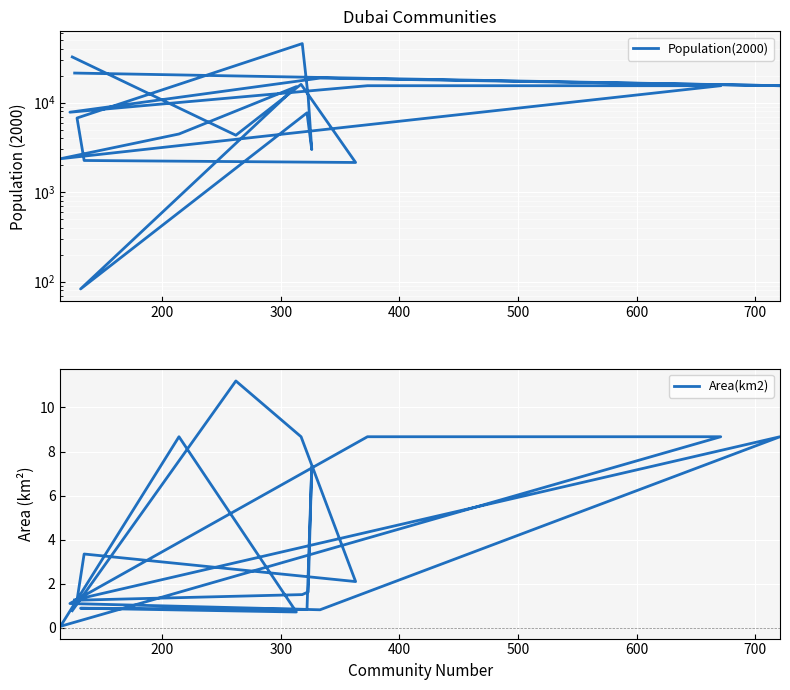

Rank the series by their average value, from lowest to highest.

Area(km2), Population(2000)